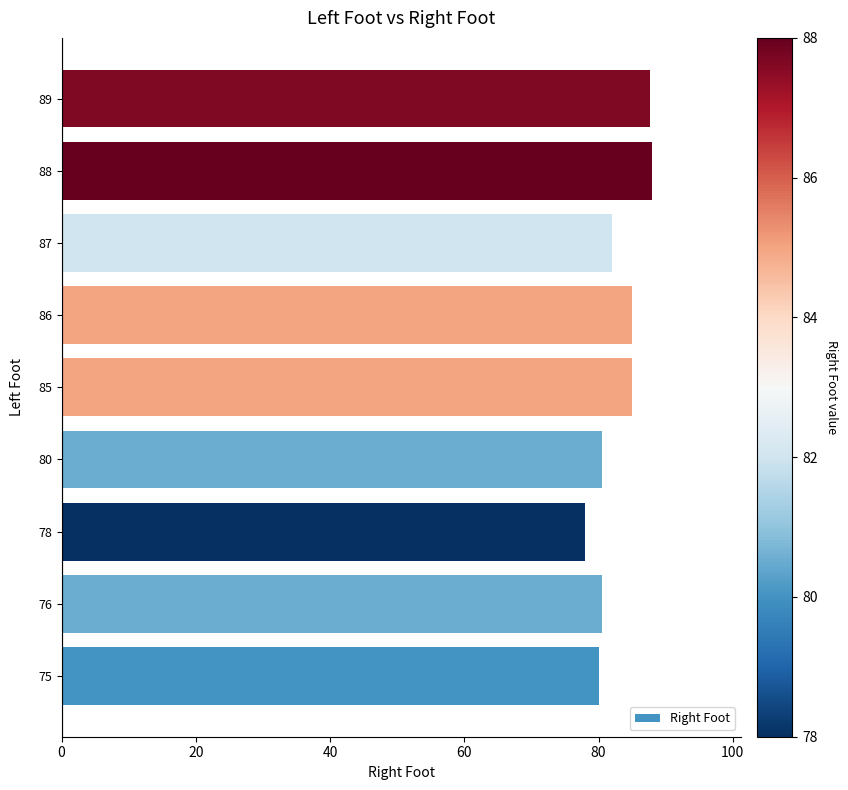

The chart shows a value of 80.5 at 76. True or false?

True